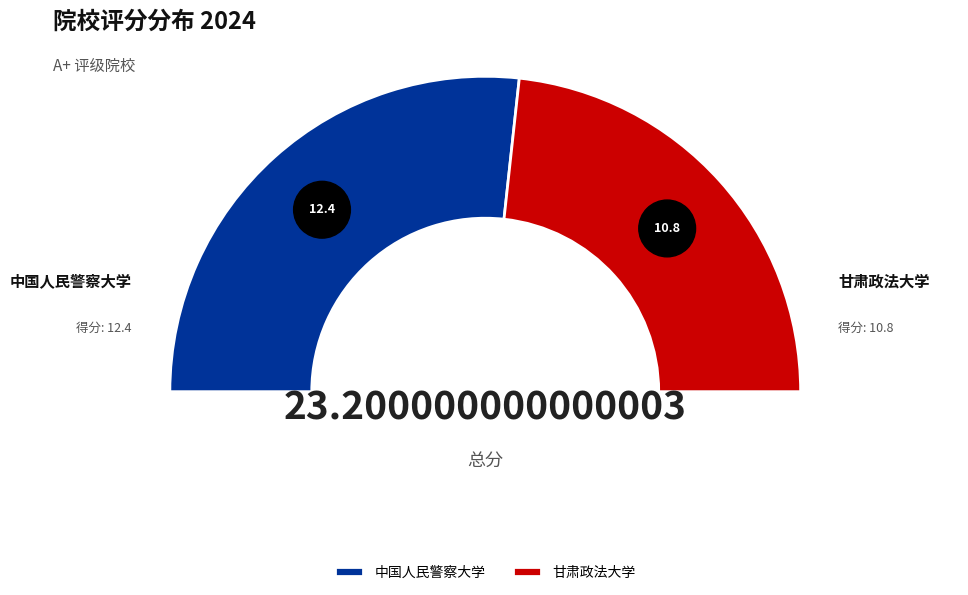

Rank the categories by value from highest to lowest.

中国人民警察大学, 甘肃政法大学